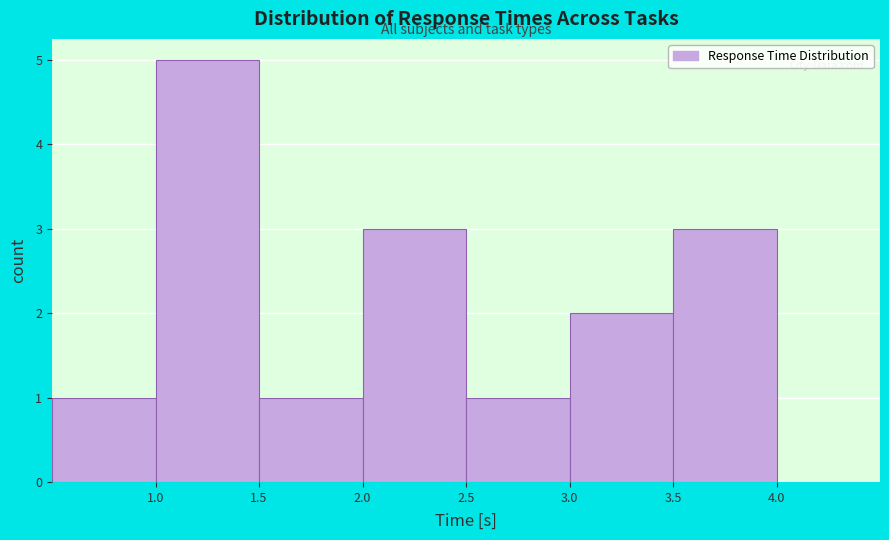

Reading left to right, list every bar in this chart as the range it spans on the x-axis followed by its height. The values are not printed on the chart, so give them approximately, as read against the axis.

0.5 to 1.0: 1
1.0 to 1.5: 5
1.5 to 2.0: 1
2.0 to 2.5: 3
2.5 to 3.0: 1
3.0 to 3.5: 2
3.5 to 4.0: 3